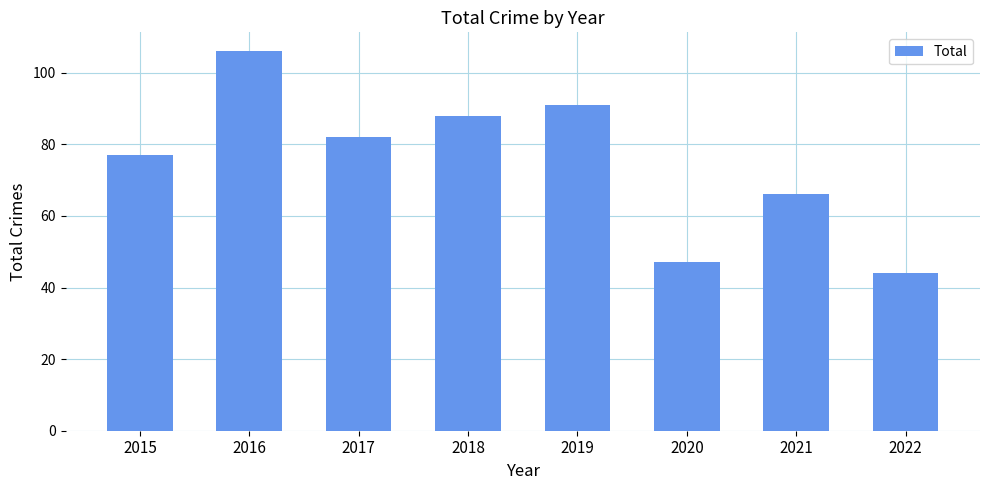

Rank the categories by value from lowest to highest.

2022, 2020, 2021, 2015, 2017, 2018, 2019, 2016